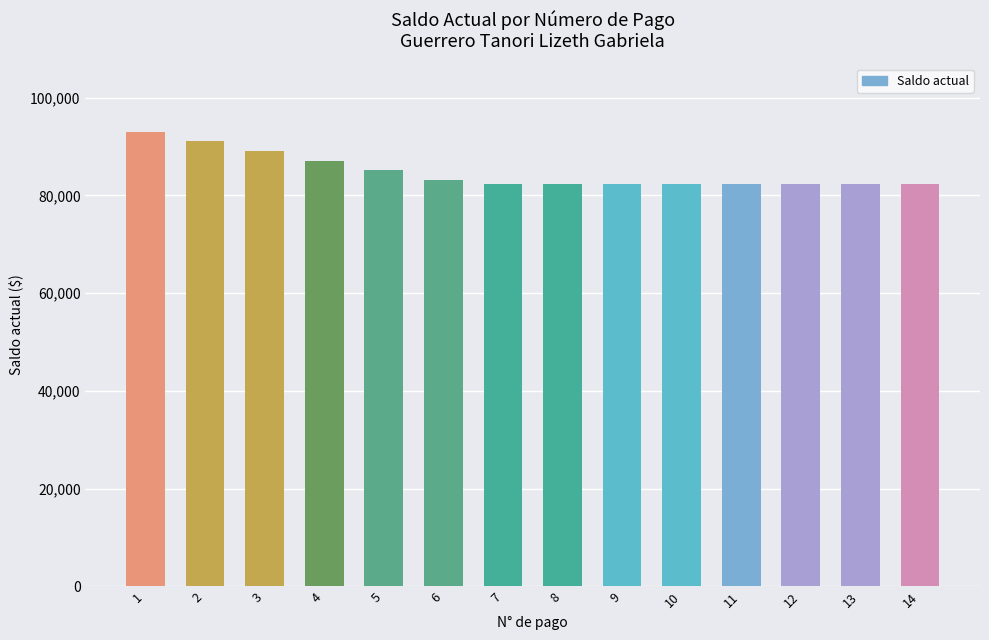

Reading left to right, transcribe all the data shown in this chart.

93060	91080	89100	87120	85140	83160	82260	82260	82260	82260	82260	82260	82260	82260